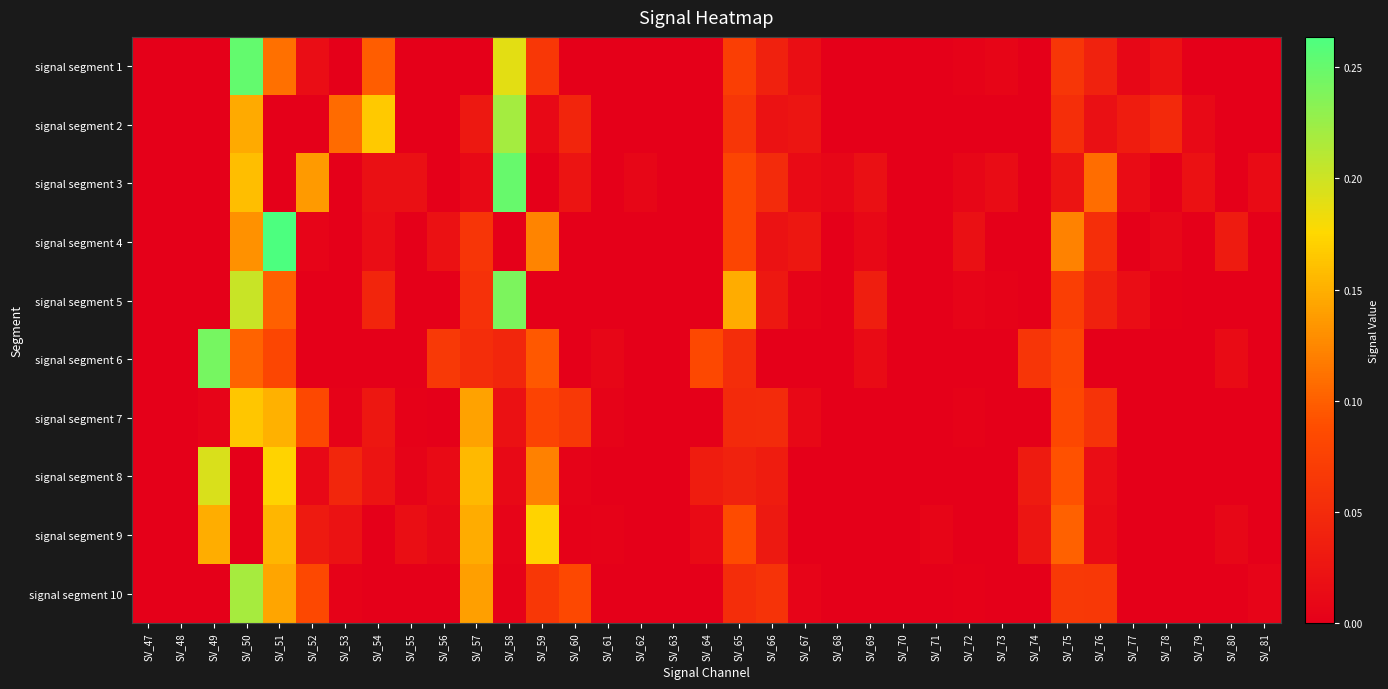

At which category is the sum across all series the highest?

SV_50